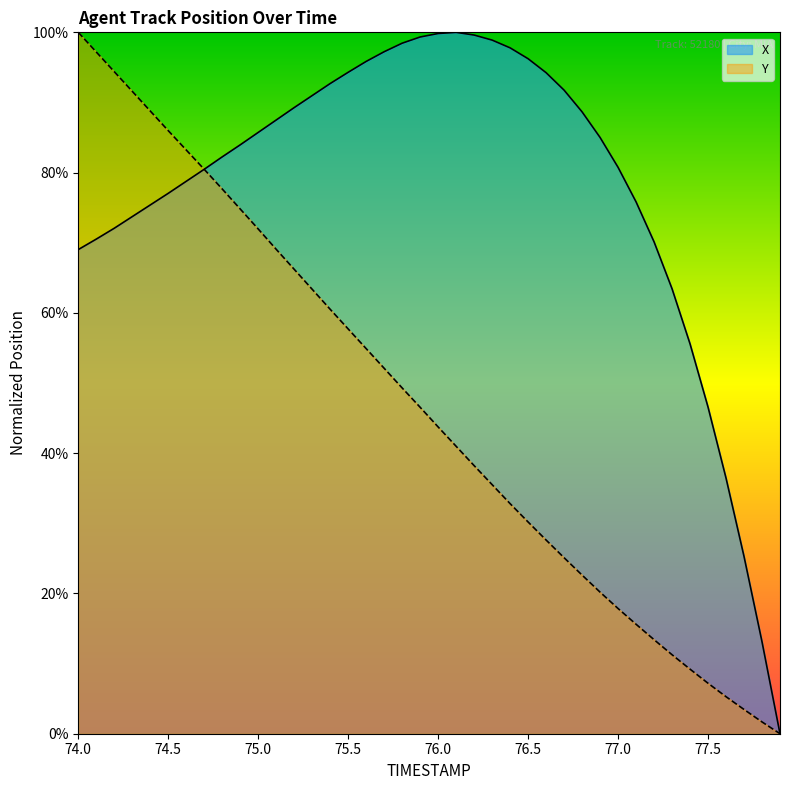

How many positive values does the X series have?

39